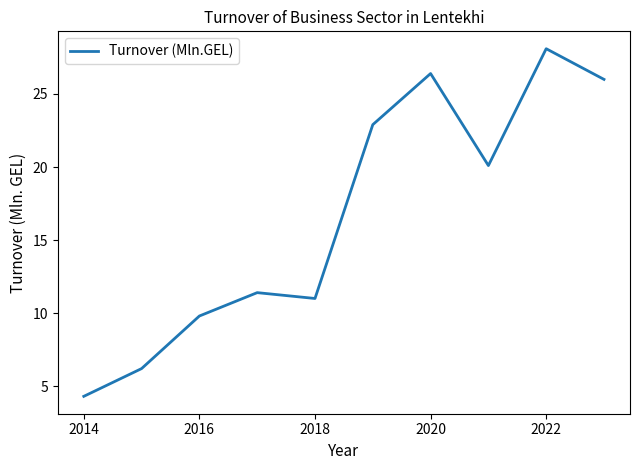

Reading left to right, transcribe all the data shown in this chart.

4.3	6.2	9.8	11.4	11.0	22.9	26.4	20.1	28.1	26.0